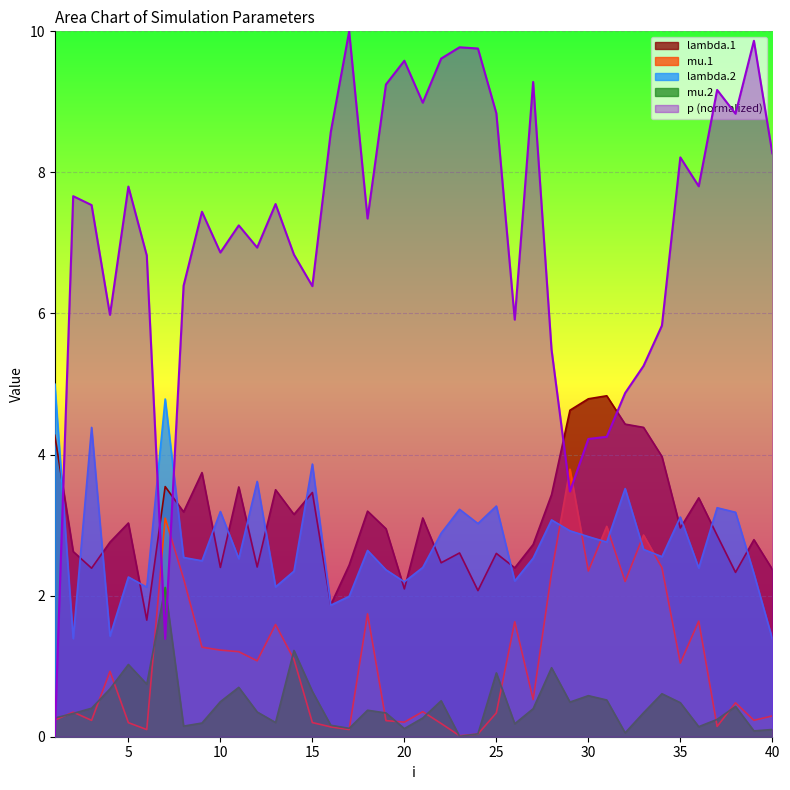

Which label corresponds to the largest value in the chart?

17